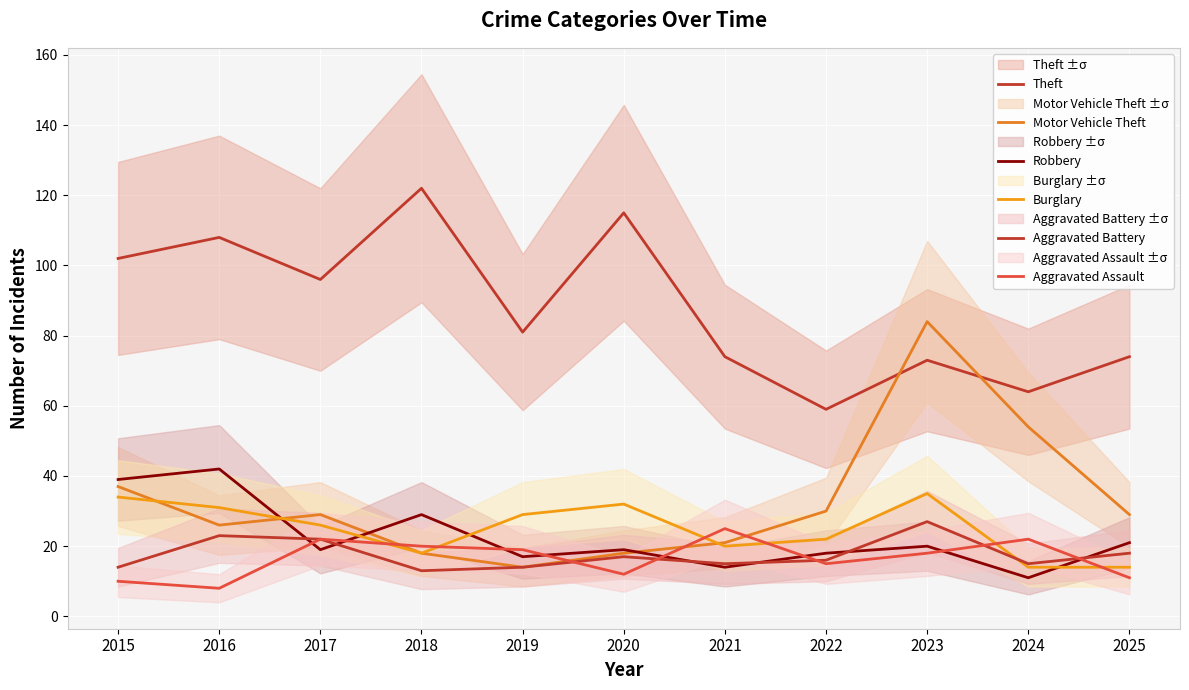

Which category has the lowest value in the Theft series?

2022